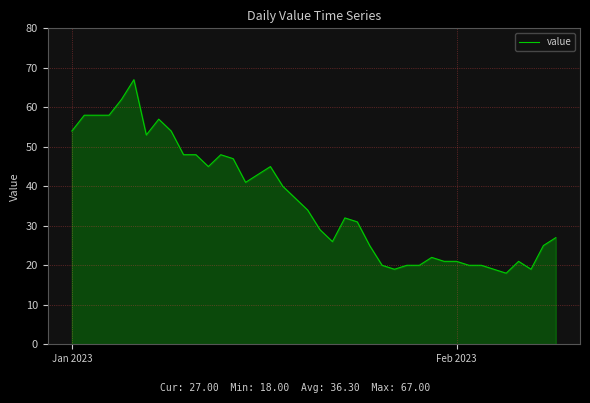

What is the greatest value displayed?

67